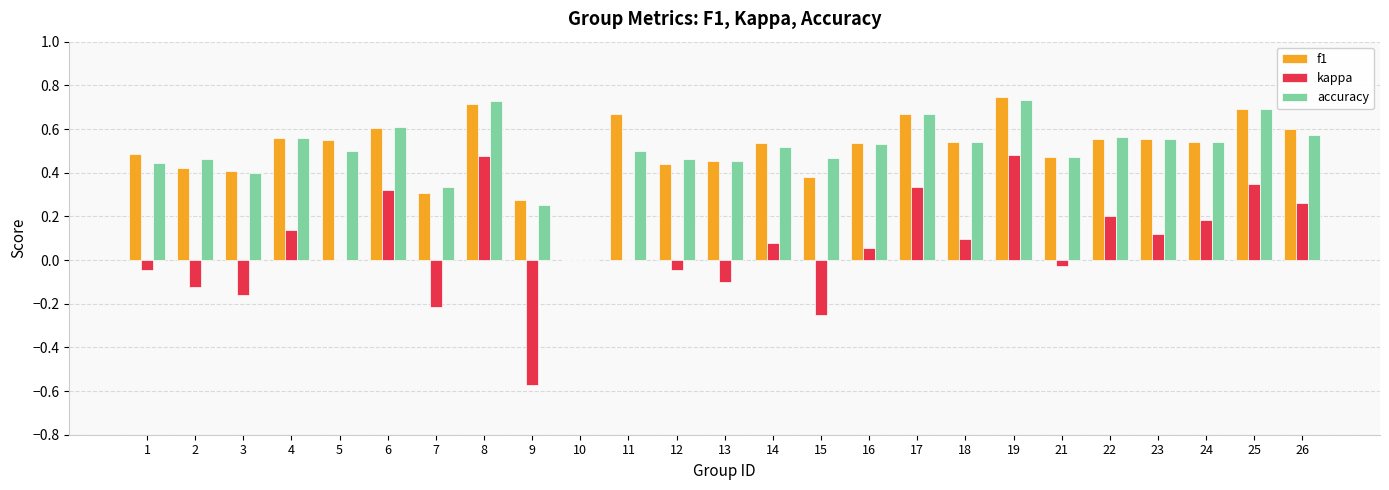

What is the sum of the f1 values at 5 and 2?

1.0